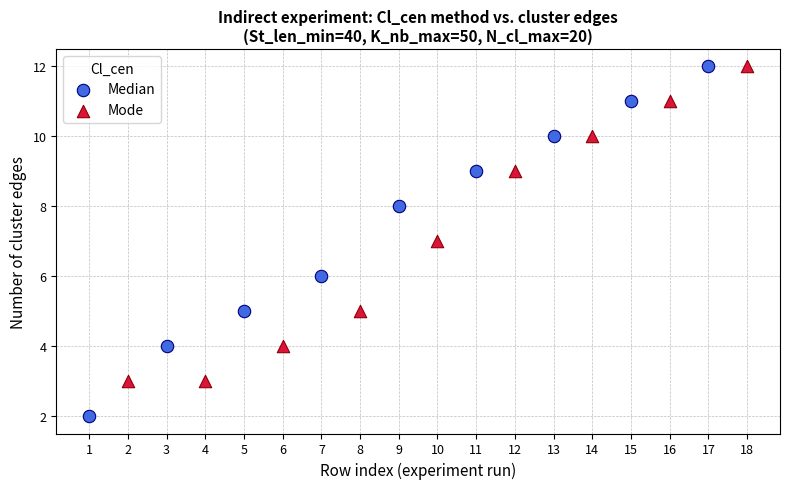

Which series has the widest spread of Y values?

Median